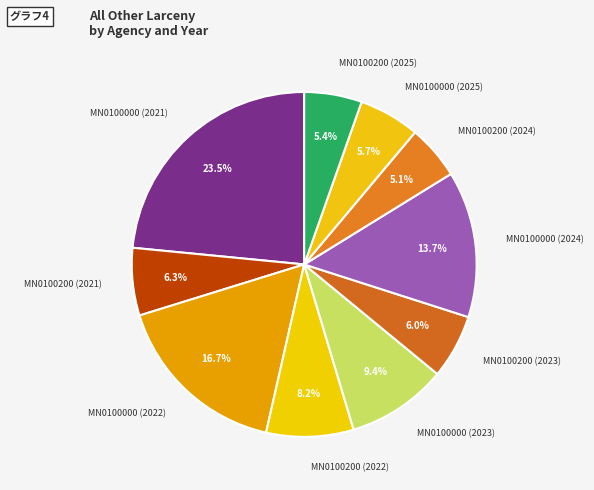

What percentage is NOT represented by MN0100200 (2022)?

91.8%